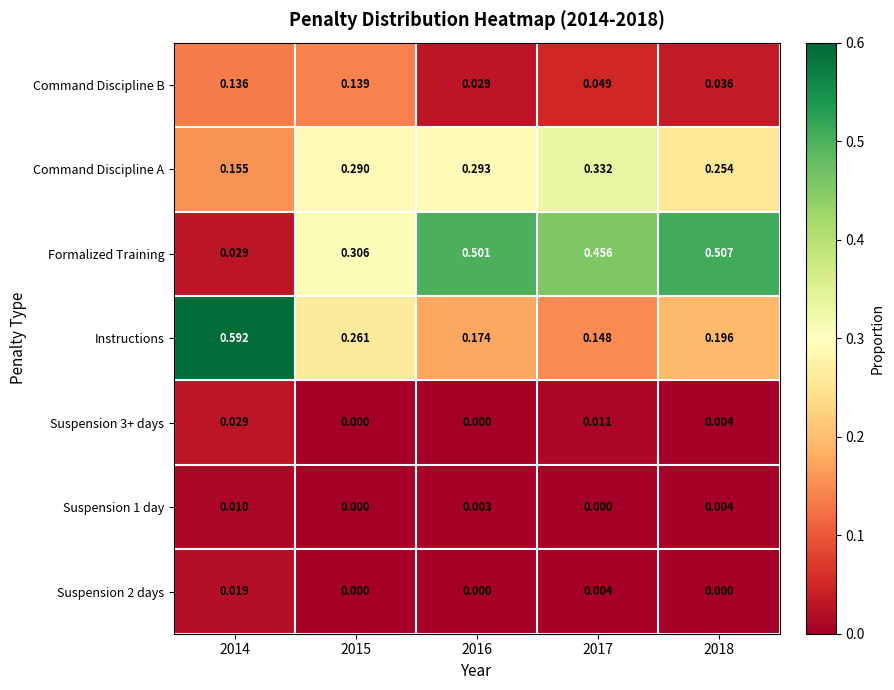

Which series has the largest total across all categories?

Formalized Training